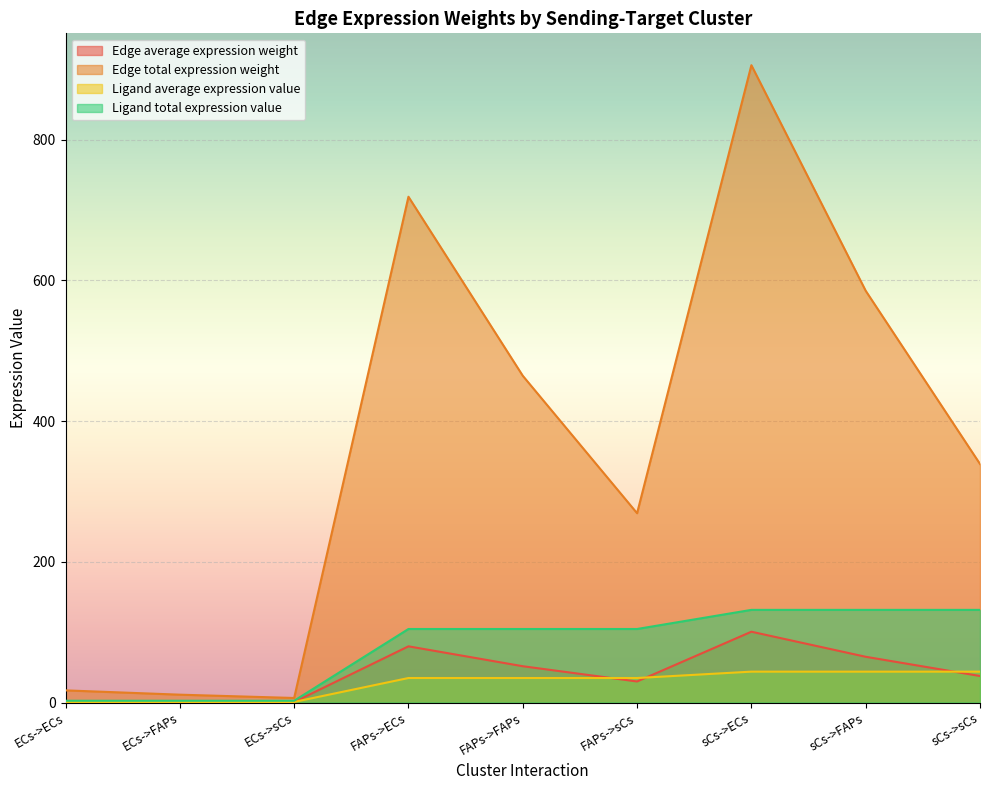

Which series changed the most between ECs->FAPs and FAPs->sCs?

Edge total expression weight